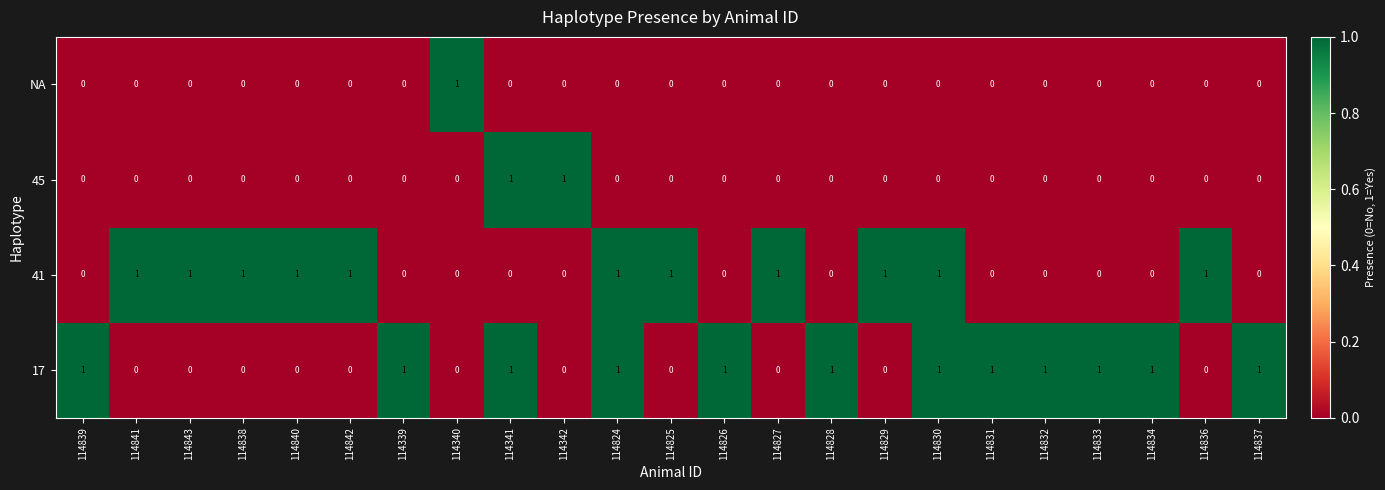

How many values in 41 are above zero?

11